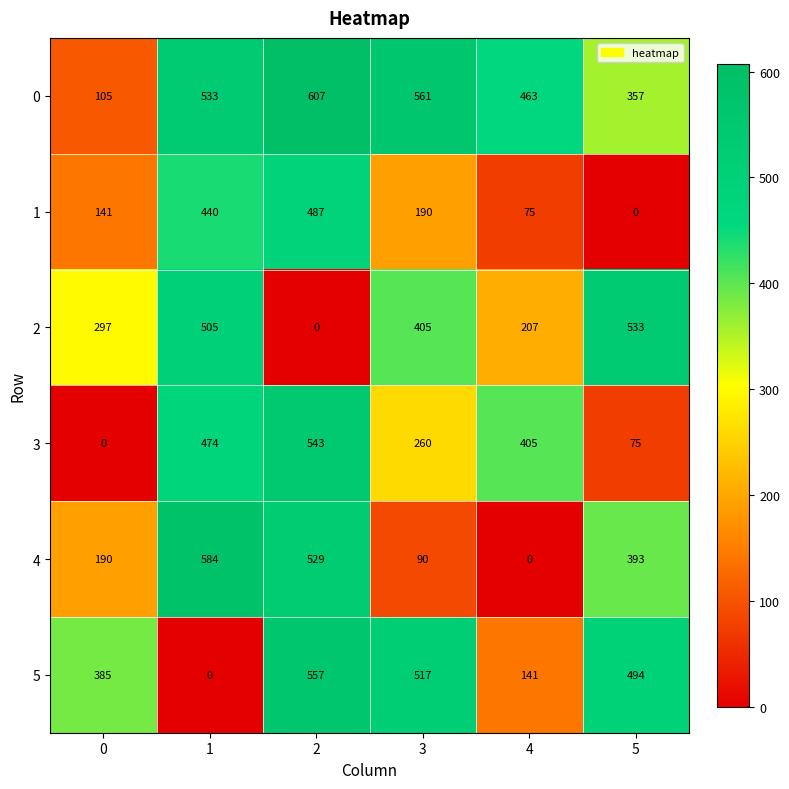

Between 0 and 4, which series saw the biggest shift?

3